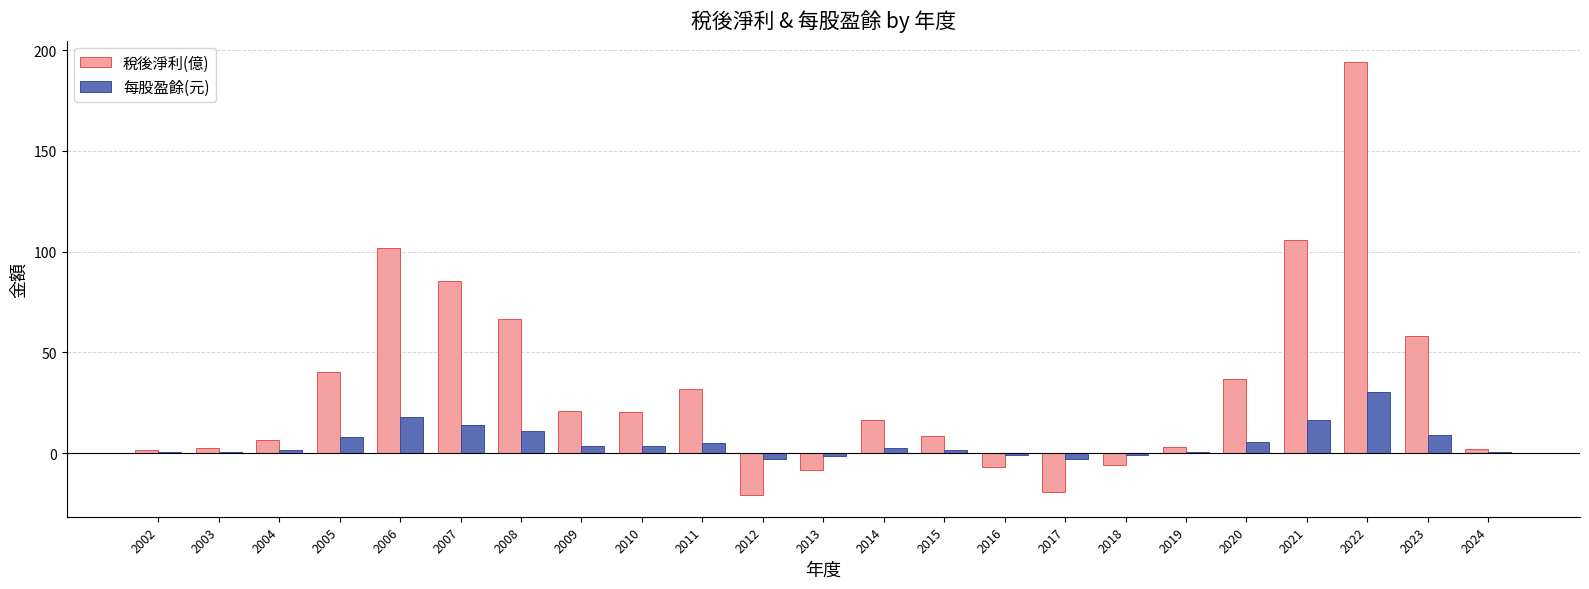

What is the maximum value shown in the chart?

194.0